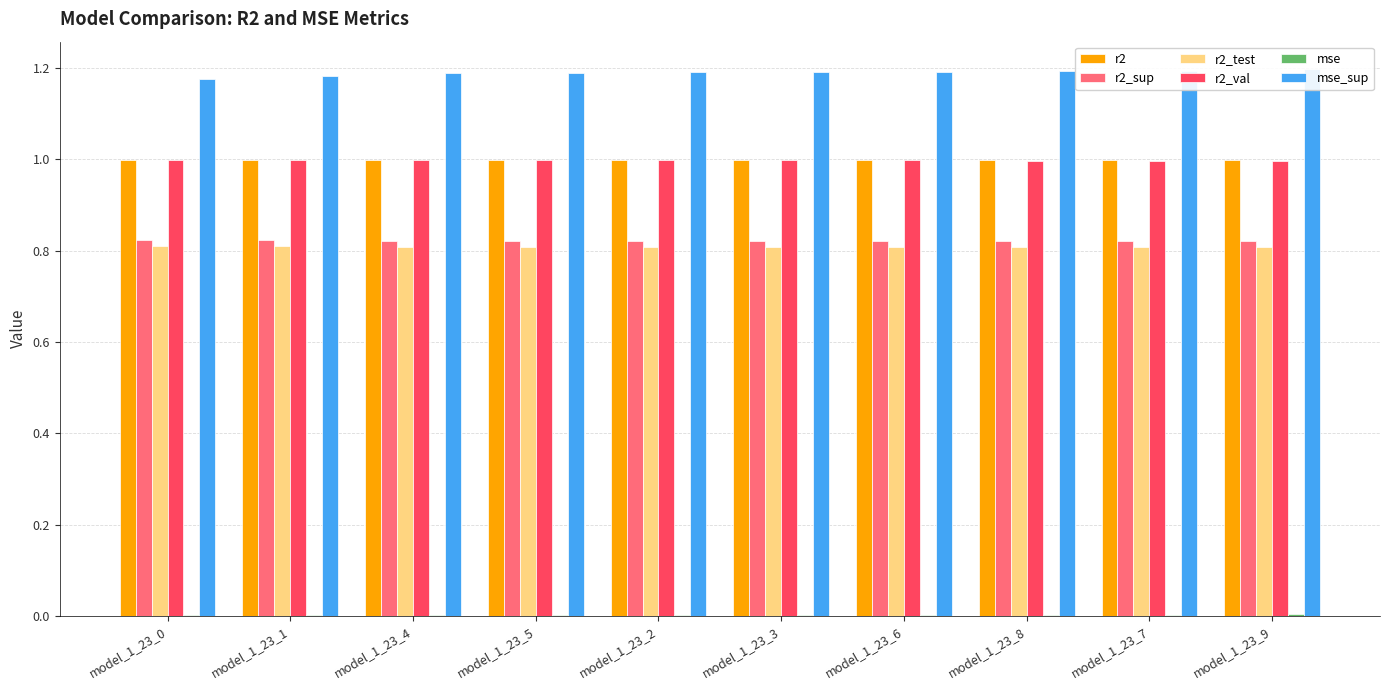

What is the approximate value of r2_sup at model_1_23_3?

0.8